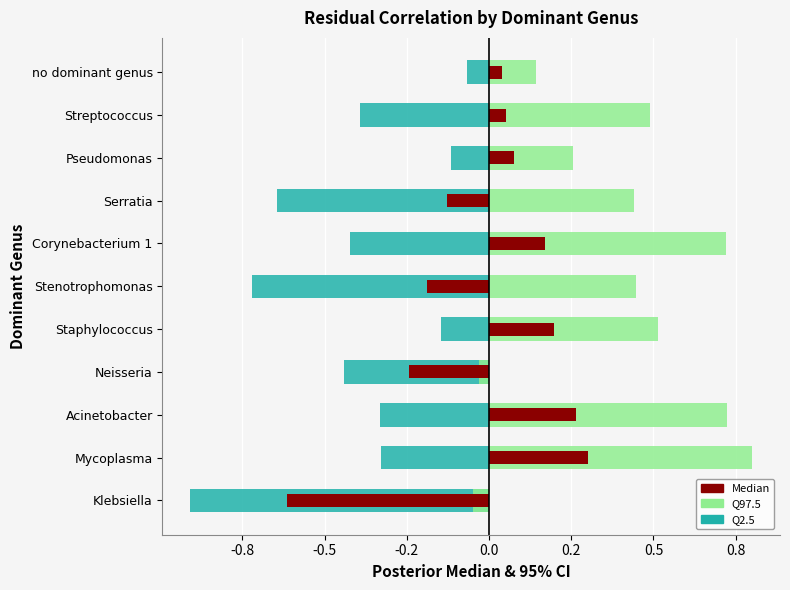

The Q97.5 series shows 0.7 at Corynebacterium 1. True or false?

True